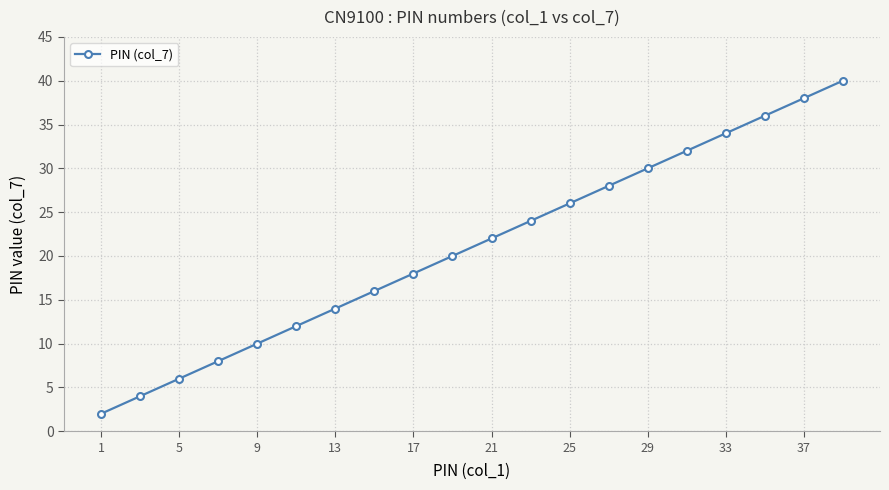

Reading right to left, transcribe all the data shown in this chart.

40	38	36	34	32	30	28	26	24	22	20	18	16	14	12	10	8	6	4	2